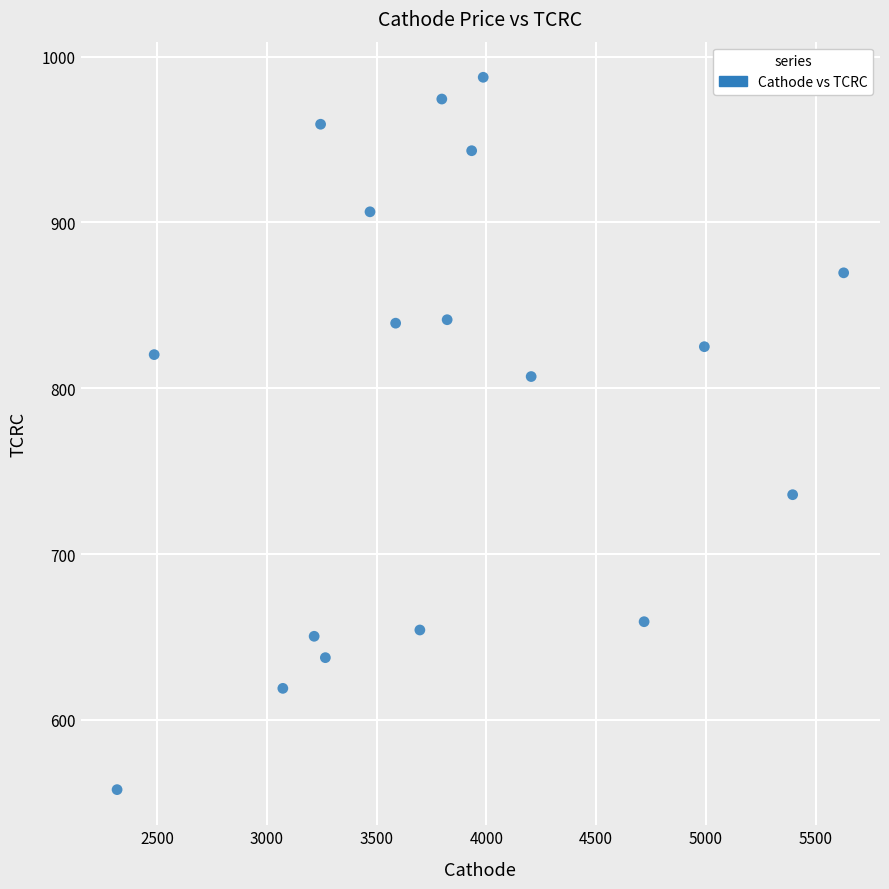

What is the range of X values (max minus min)?

3309.9